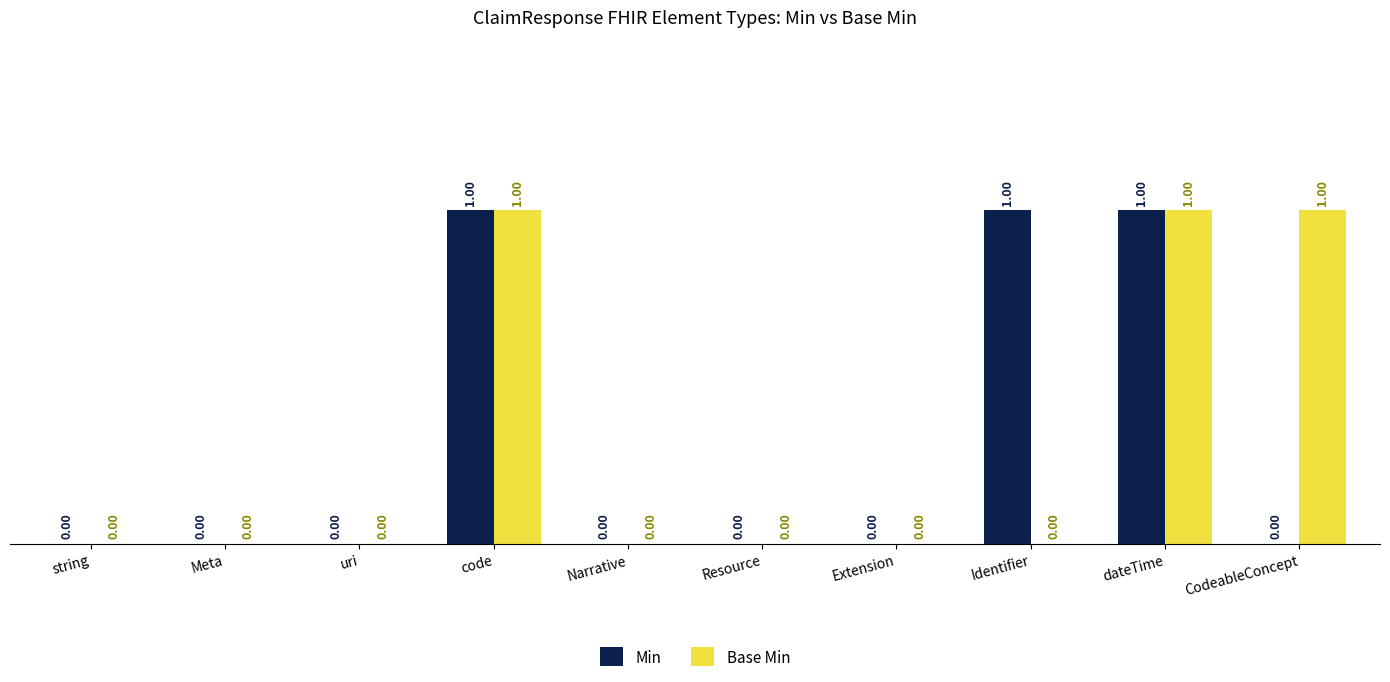

How many Base Min values are between 0 and 1?

10